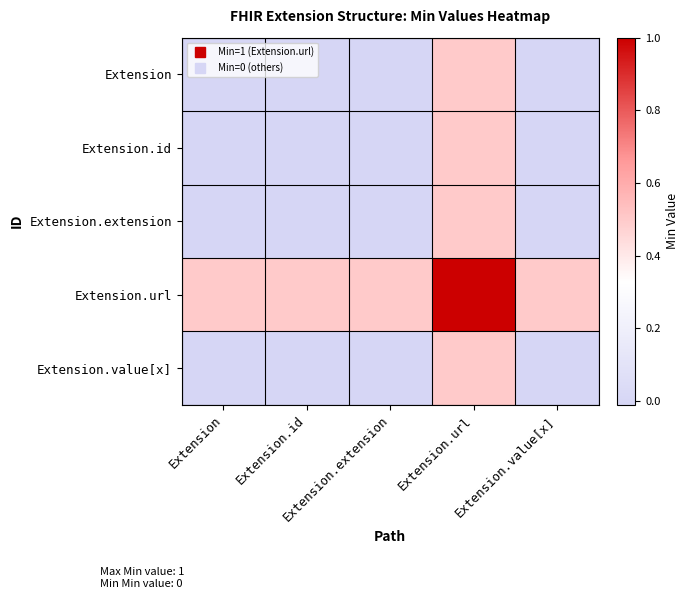

At how many categories does at least one series exceed 0?

5